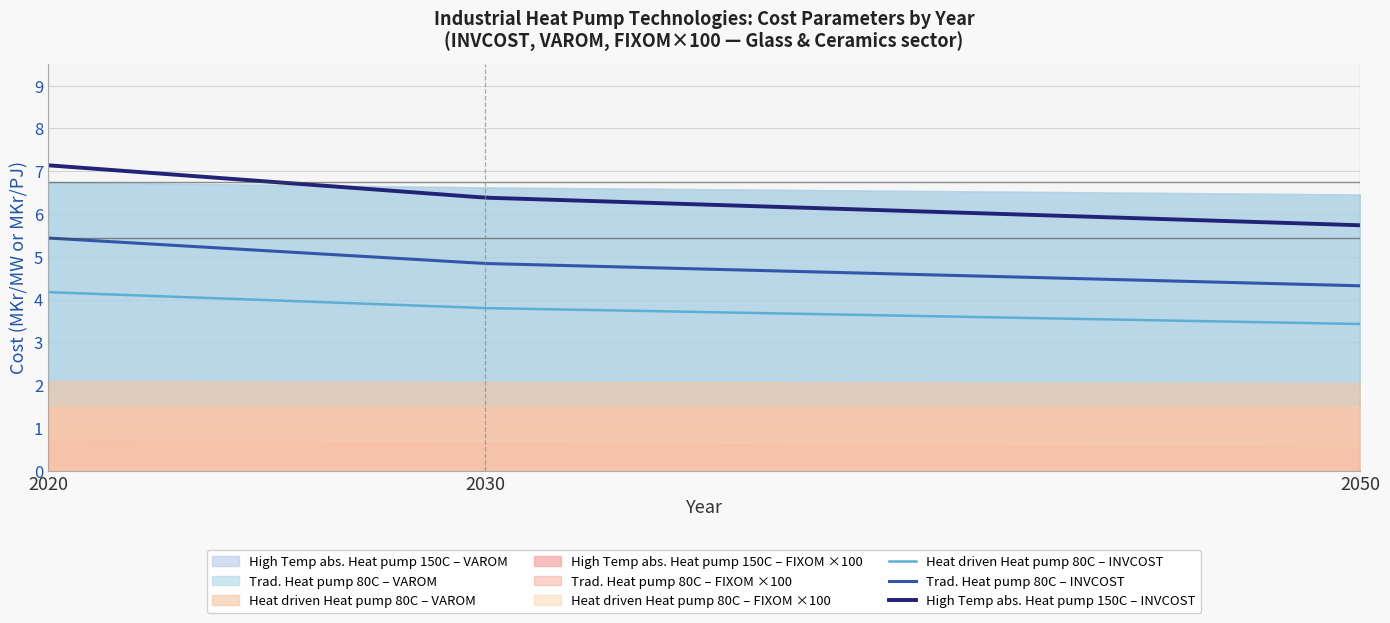

True or false: High Temp abs. Heat pump 150C – INVCOST and Heat driven Heat pump 80C – INVCOST intersect in this chart.

False